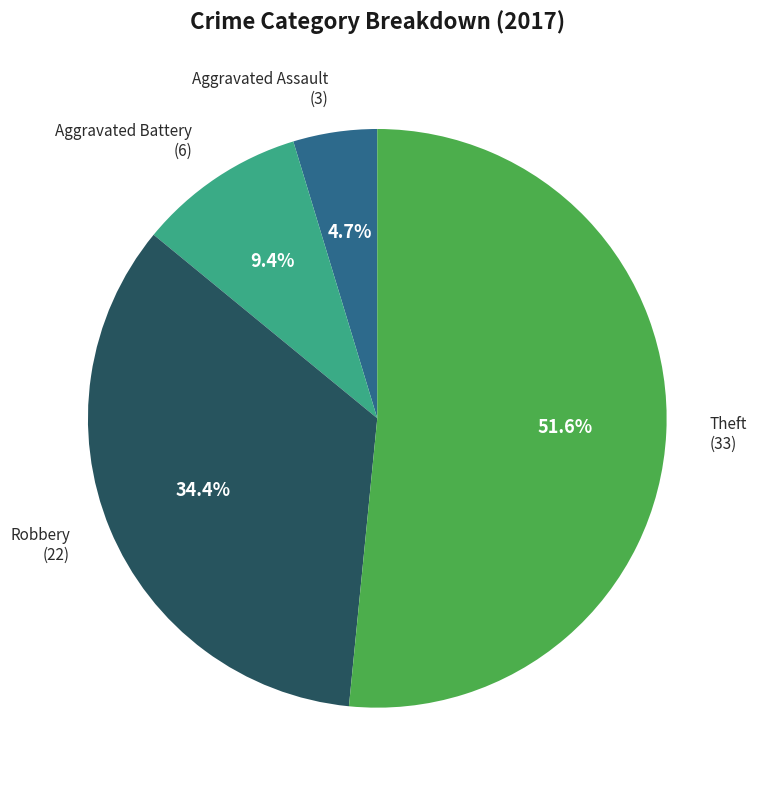

What percentage is the Aggravated Assault slice, to the nearest percent?

5%